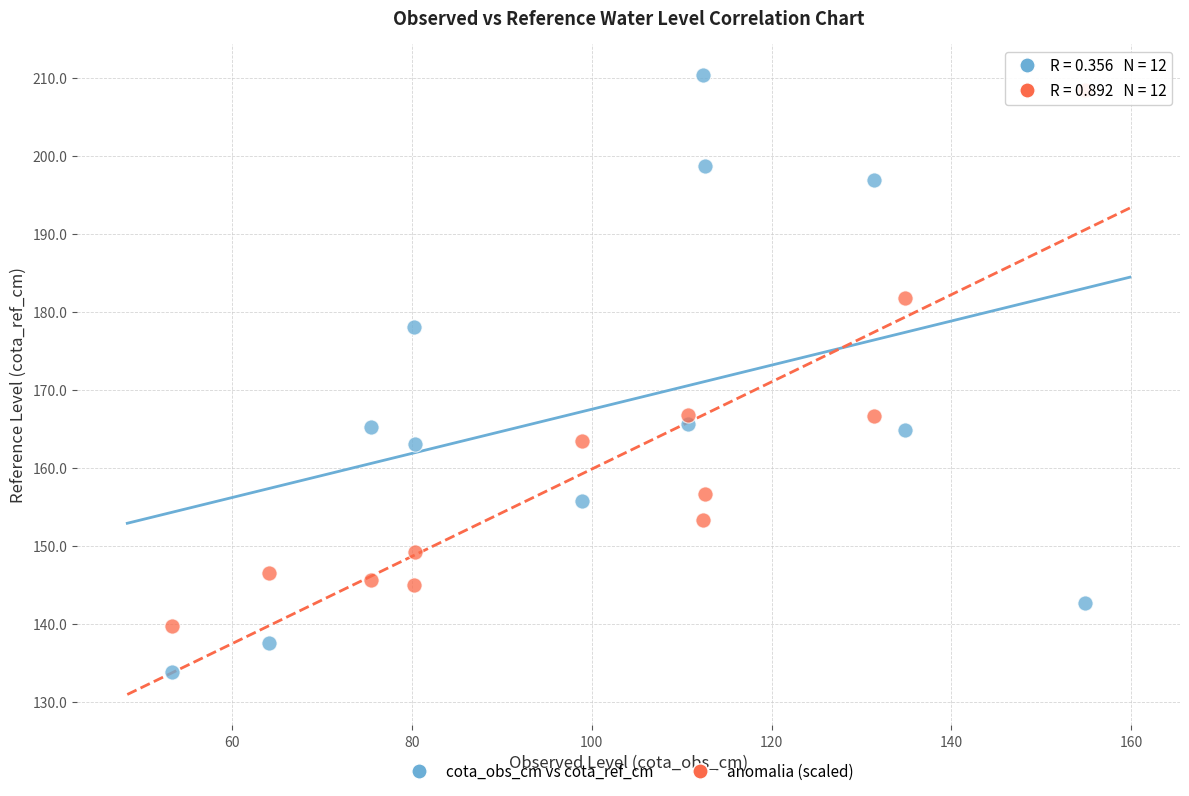

In the anomalia (scaled) series, what Y value is closest to 174?

166.8